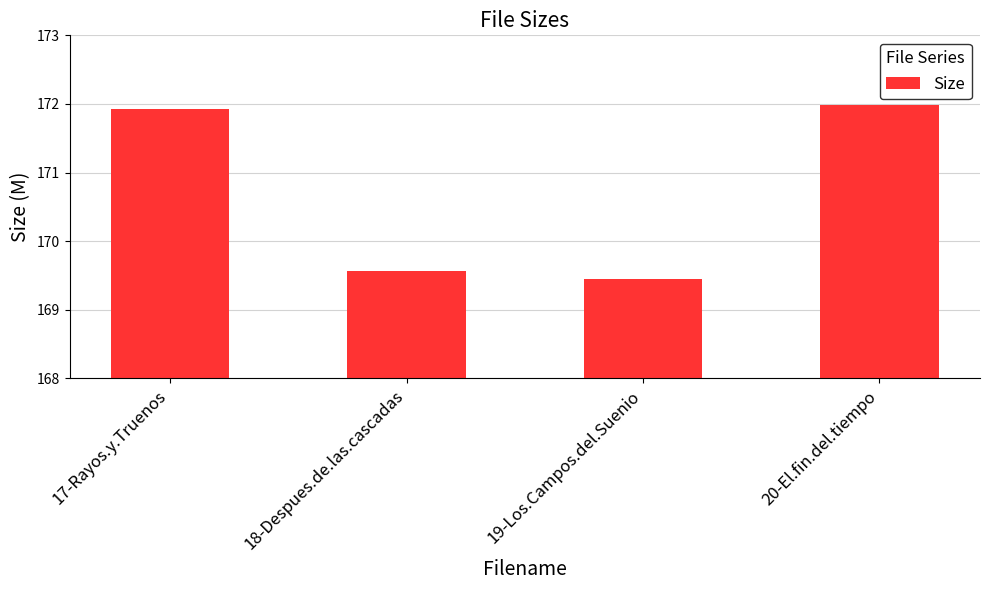

What is the difference between the maximum and second lowest values?

2.4